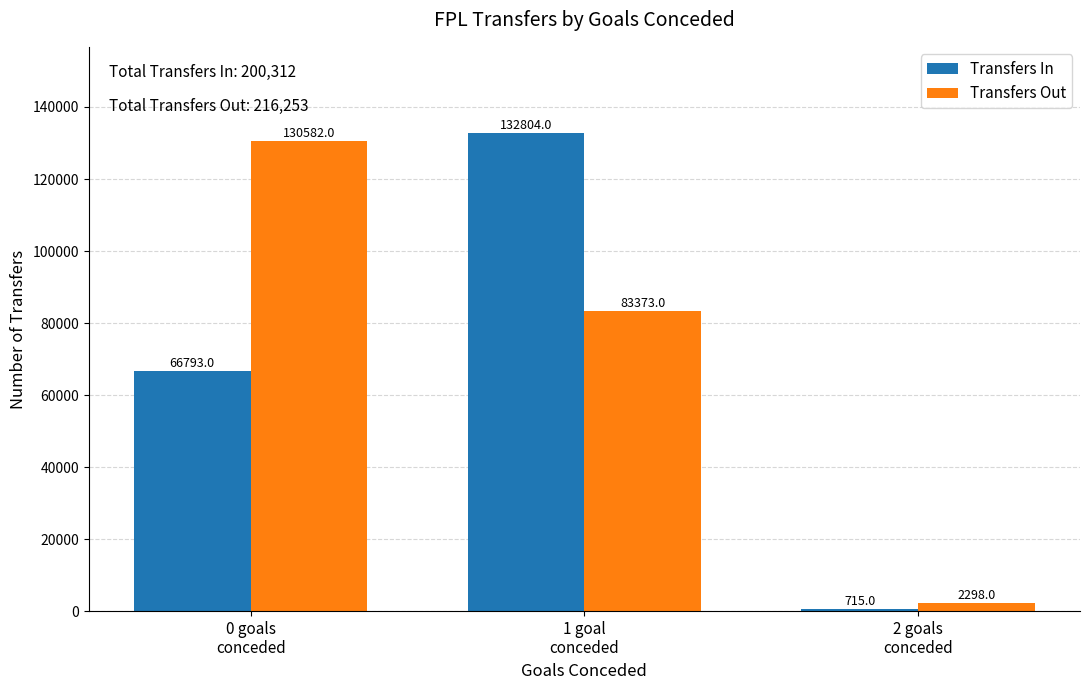

Between 0 goals
conceded and 1 goal
conceded, which series saw the biggest shift?

Transfers In